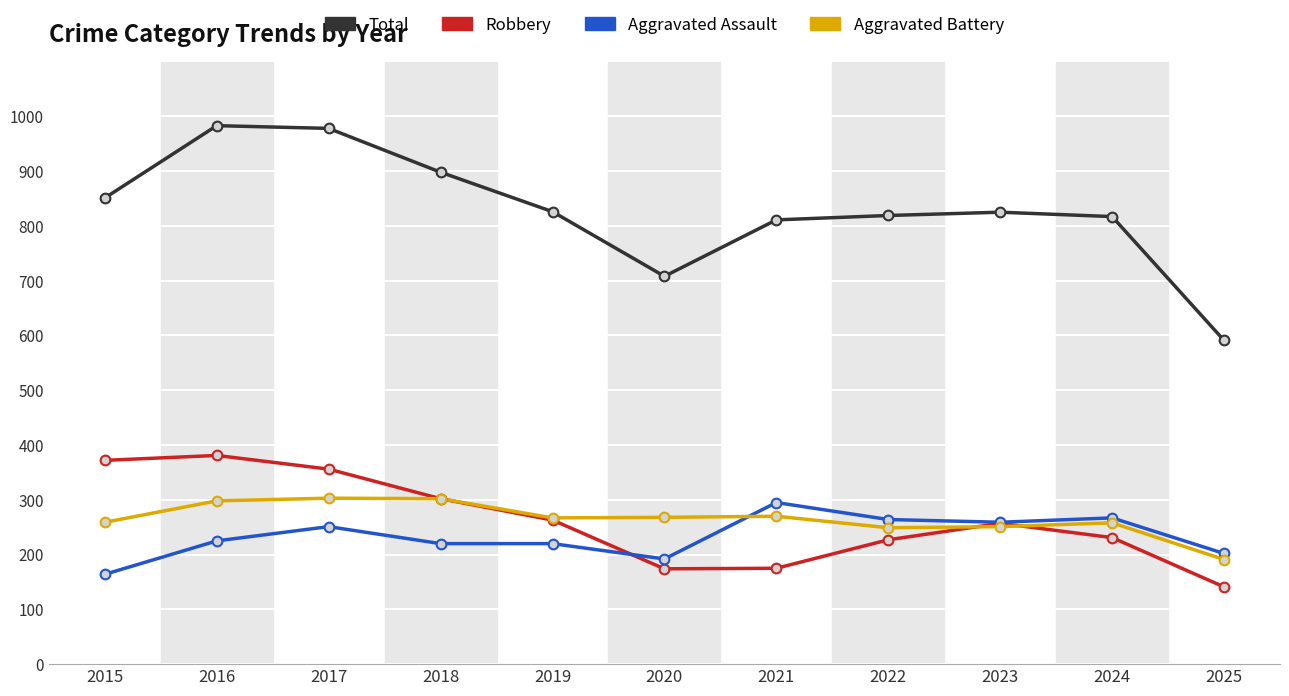

What is the difference between the second highest and minimum values in the Aggravated Battery series?

111